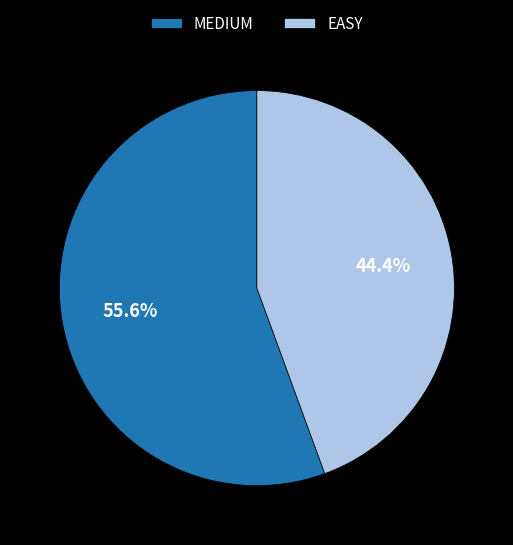

Between EASY and MEDIUM, which is larger?

MEDIUM